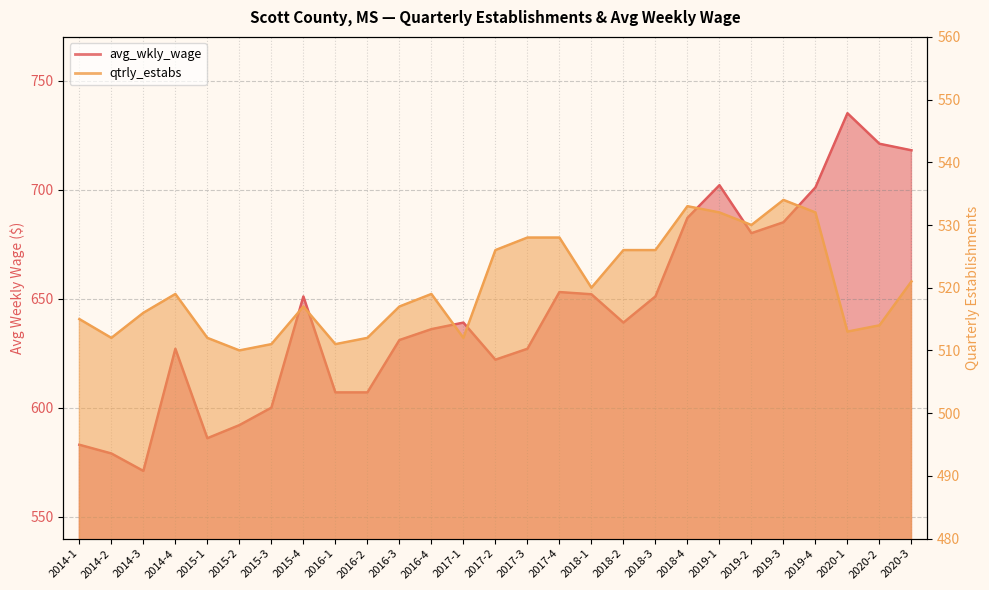

Reading right to left, extract all data points from this chart.

avg_wkly_wage: 718	721	735	701	685	680	702	687	651	639	652	653	627	622	639	636	631	607	607	651	600	592	586	627	571	579	583
qtrly_estabs: 521	514	513	532	534	530	532	533	526	526	520	528	528	526	512	519	517	512	511	517	511	510	512	519	516	512	515